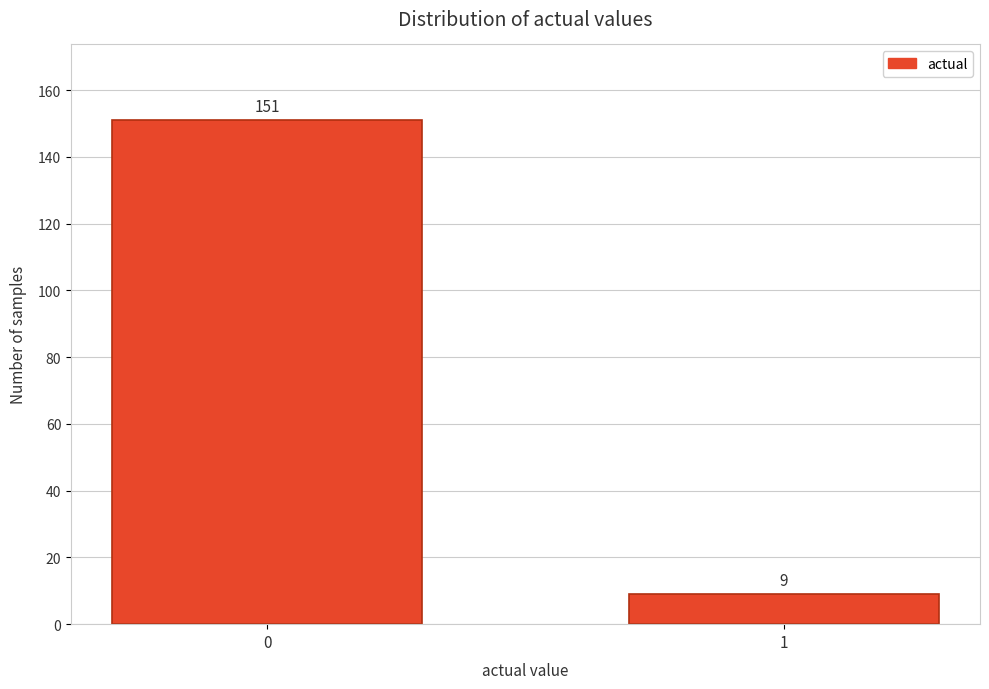

Reading left to right, list all the values displayed in this chart.

151	9